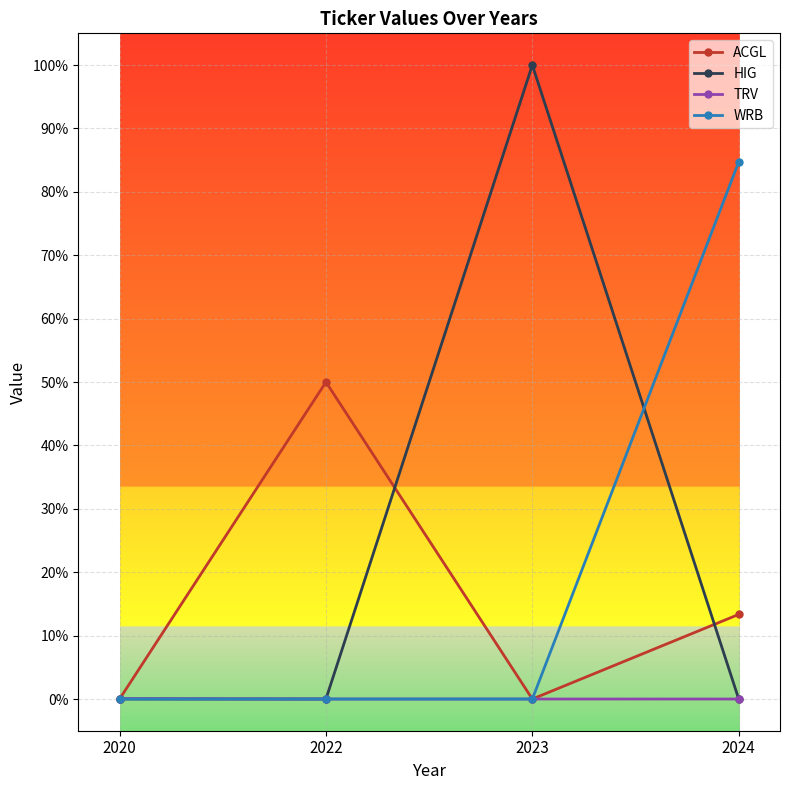

At which category does HIG reach its first local valley?

2022